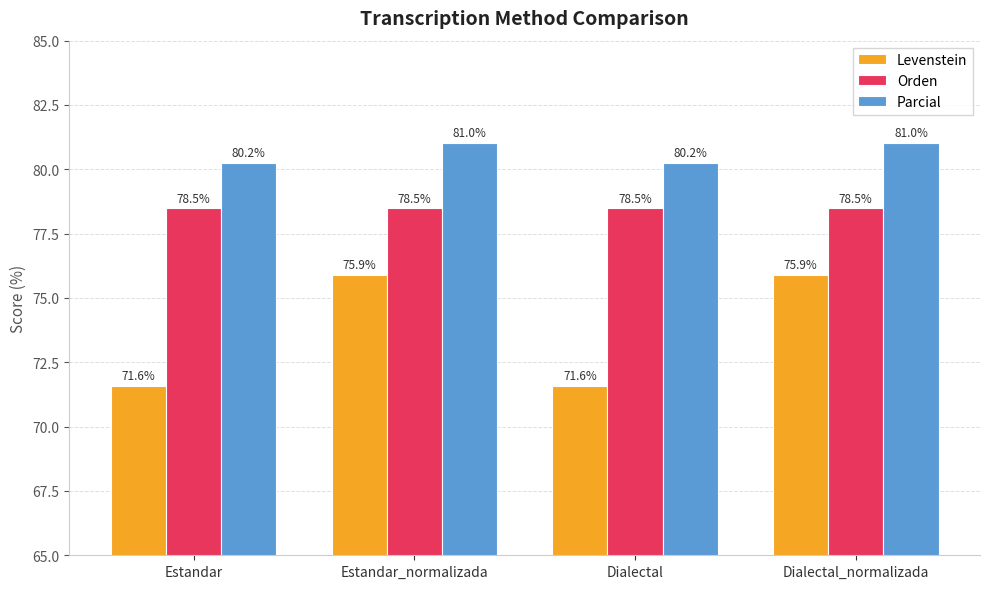

How many groups of bars are there?

4